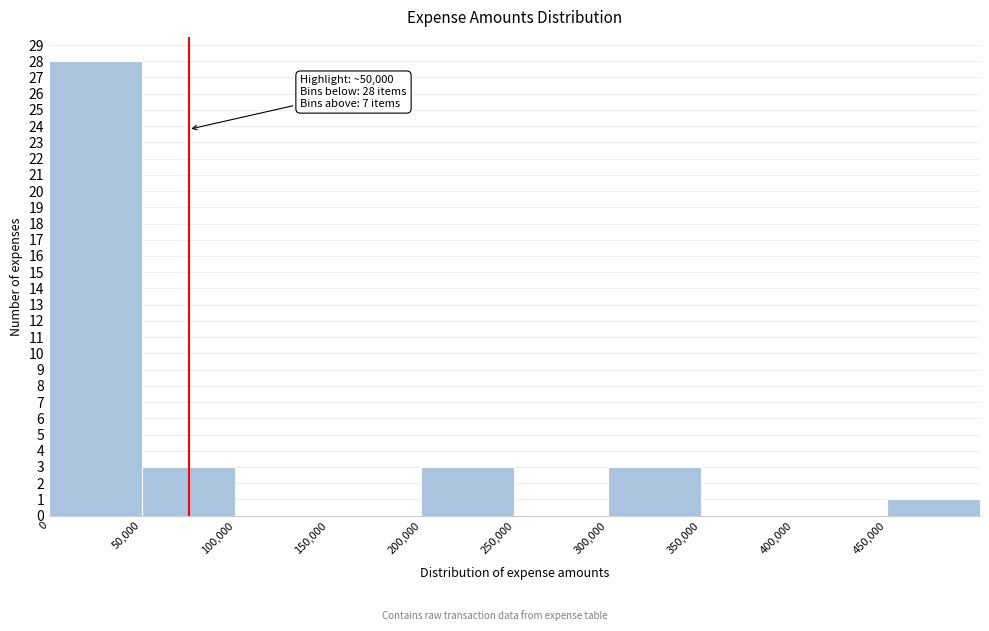

Over which range of the x-axis is the bar tallest?

0 to 50000